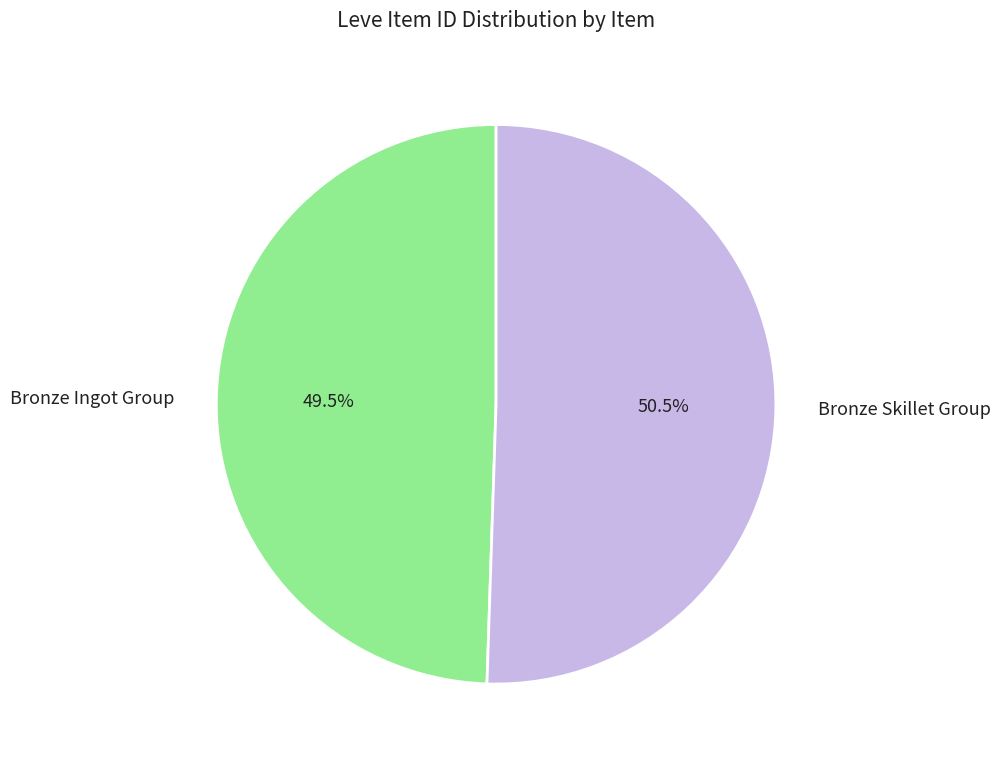

To the nearest percent, what is the difference between the largest and smallest slice percentages?

1%